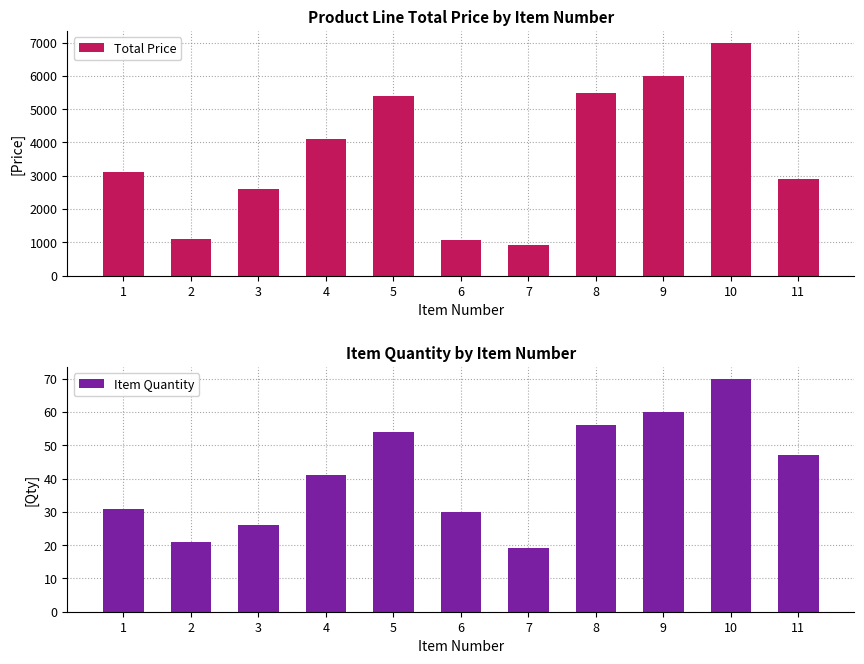

What is the smallest value displayed?

19.0